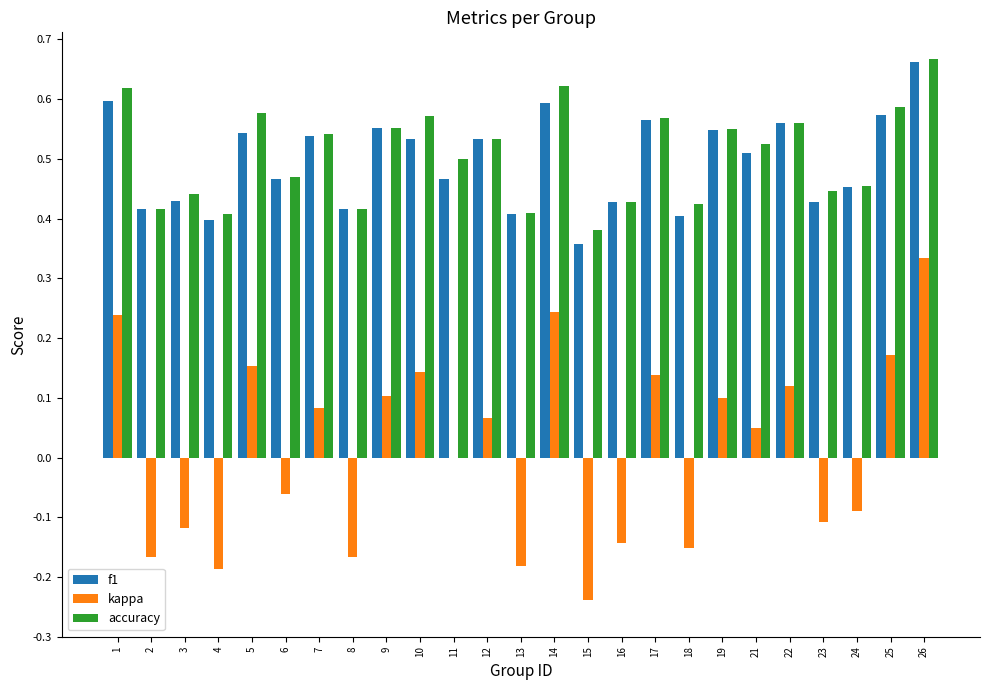

Which label corresponds to the largest value in the chart?

26